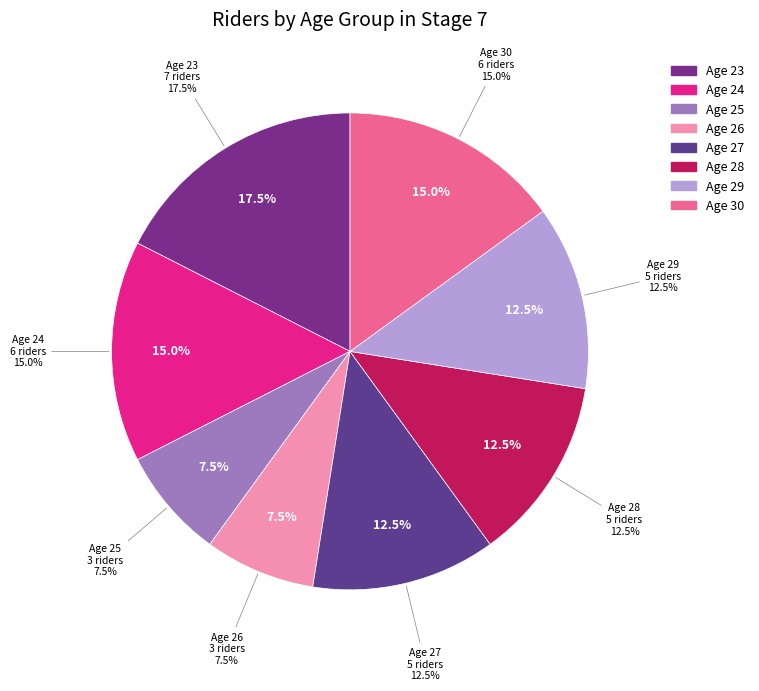

What is the largest slice in the pie chart?

Age 23